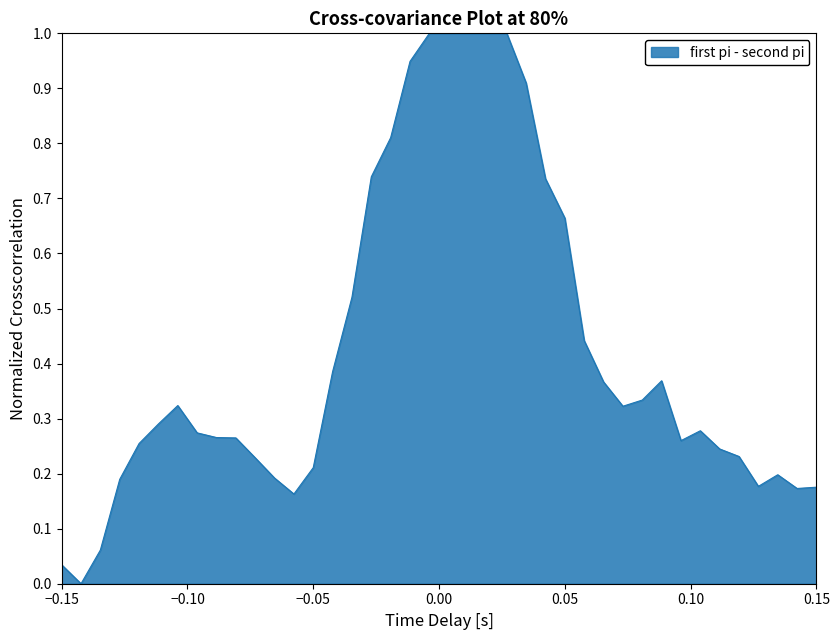

What is the greatest value displayed?

1.0